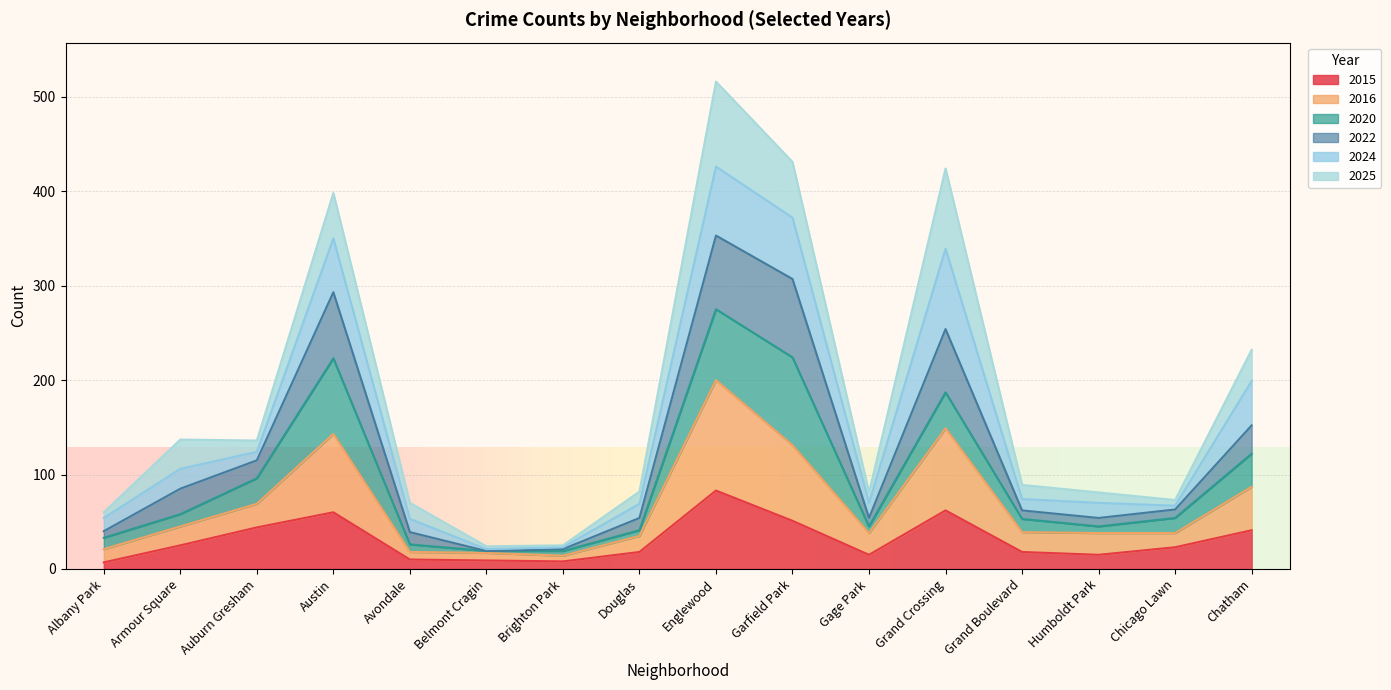

The 2022 series shows 604 at Garfield Park. True or false?

False